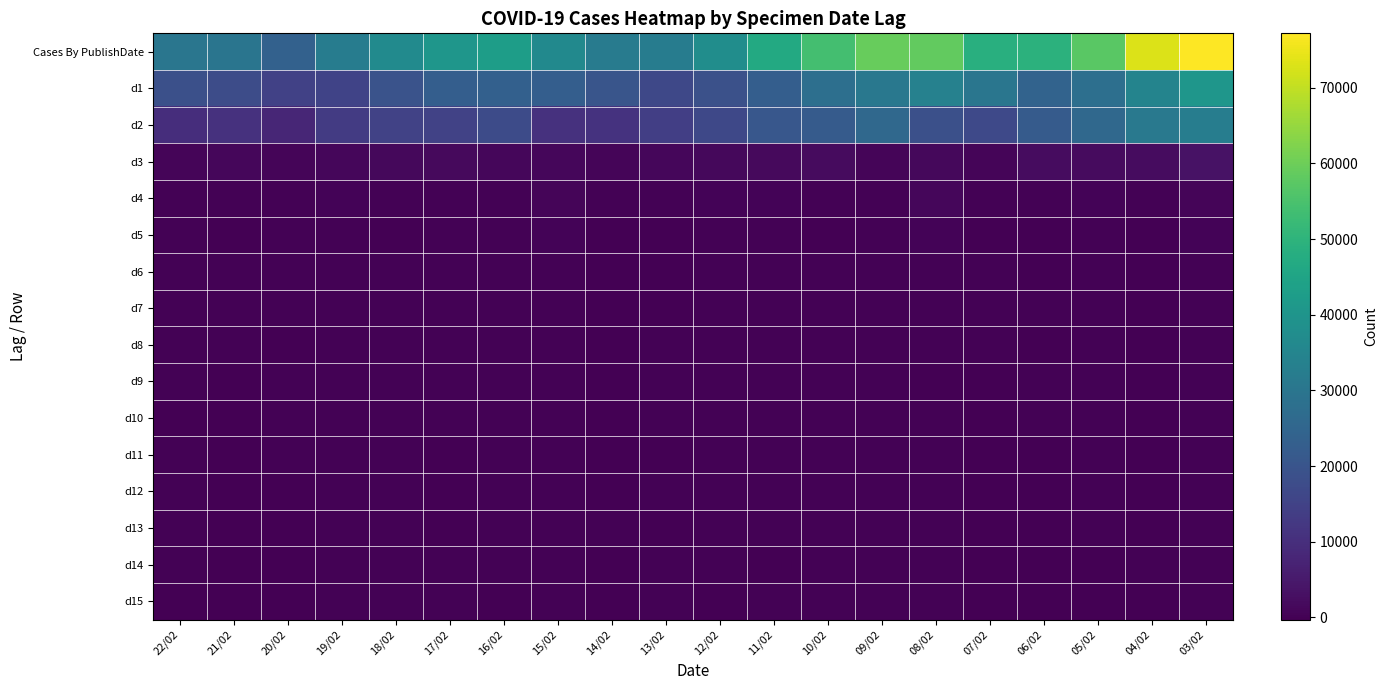

What is the total value across all series at 18/02?

73240